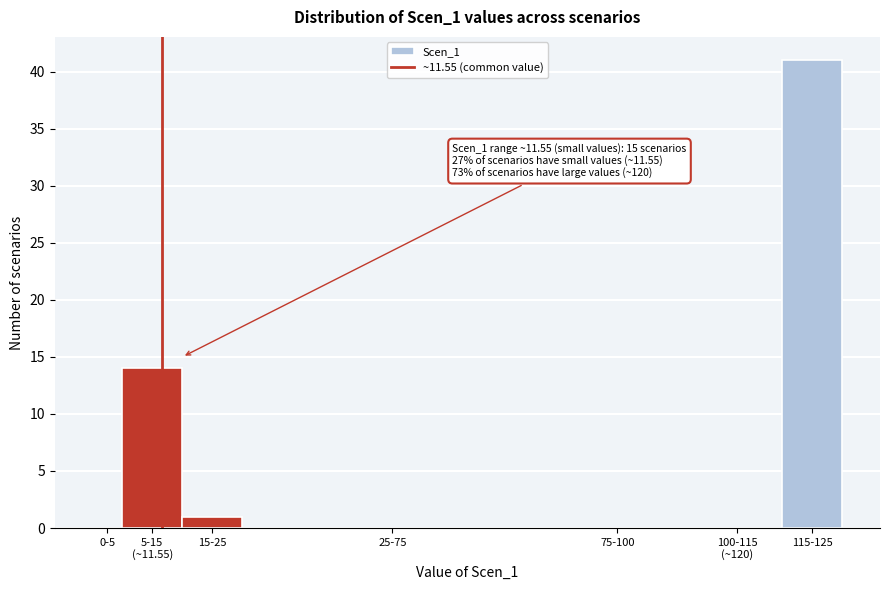

What is the greatest value displayed?

41